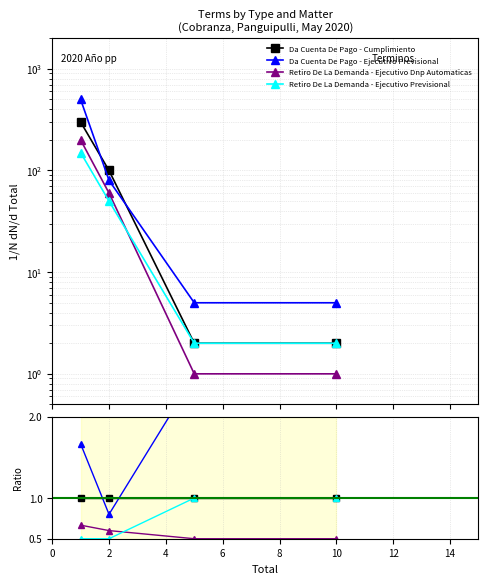

True or false: Da Cuenta De Pago - Ejecutivo Previsional has a value of 0.2 at 2.

False